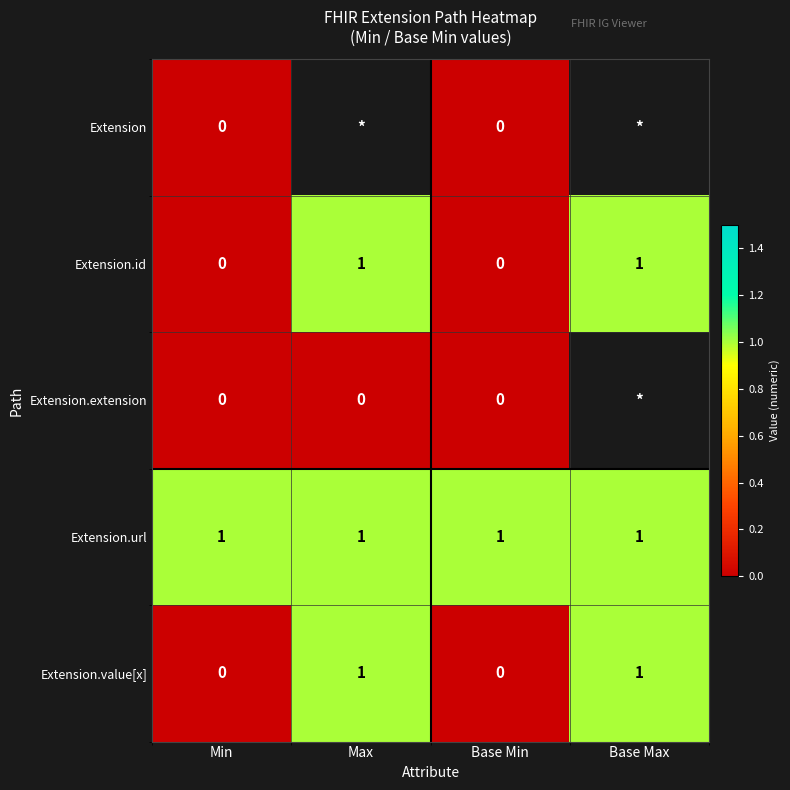

The value of Extension.url at Min is 1. True or false?

True